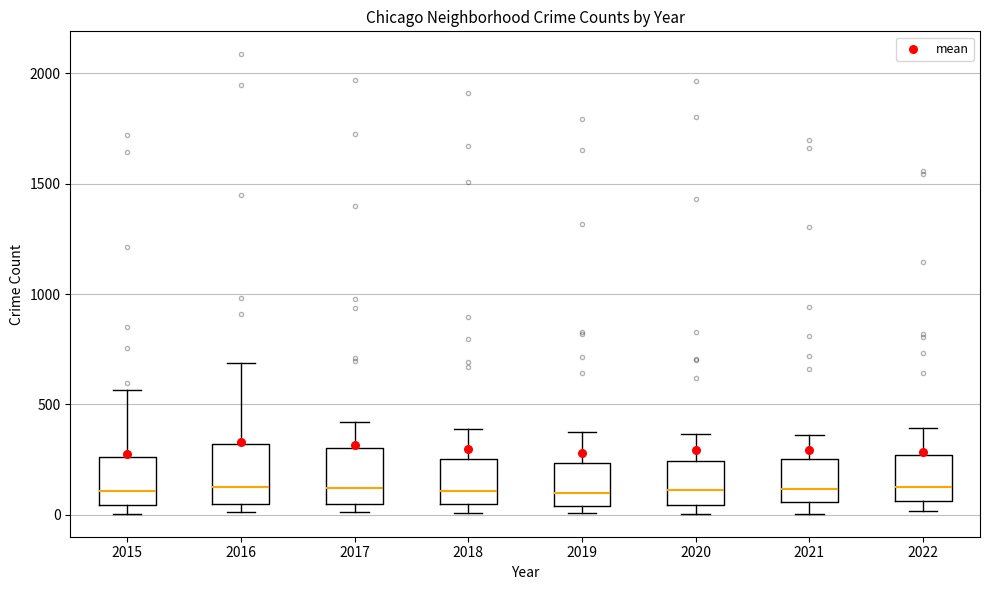

Reading left to right, read every box against the y-axis: the position of its median line, the range the box covers, and the ends of its whiskers. The values are not printed on the chart, so give them approximately, as read against the axis.

2015: median 100, box 50 to 250, whiskers 0 to 550
2016: median 150, box 50 to 300, whiskers 0 to 700
2017: median 100, box 50 to 300, whiskers 0 to 400
2018: median 100, box 50 to 250, whiskers 0 to 400
2019: median 100, box 50 to 250, whiskers 0 to 400
2020: median 100, box 50 to 250, whiskers 0 to 350
2021: median 100, box 50 to 250, whiskers 0 to 350
2022: median 150, box 50 to 250, whiskers 0 to 400